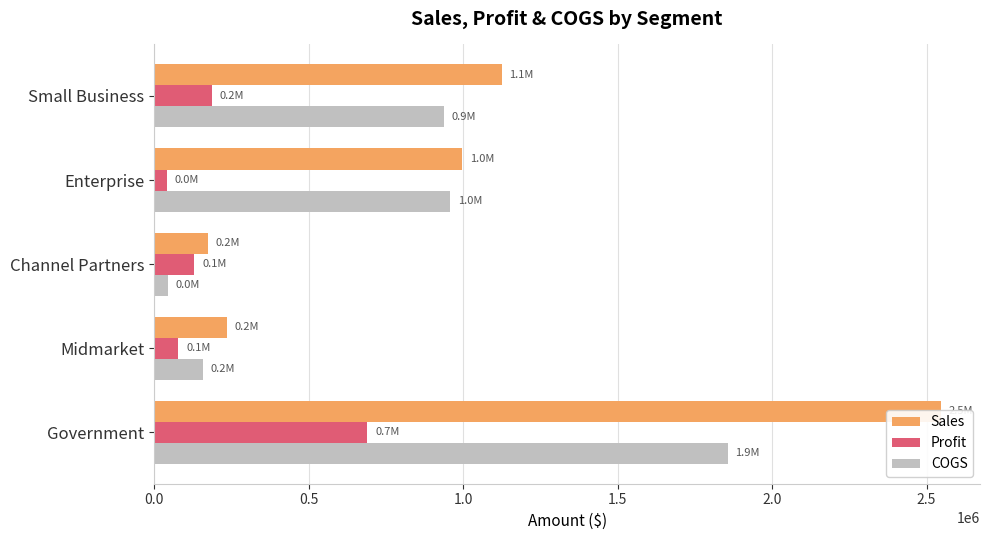

What are all the series names shown in the legend?

Sales, Profit, COGS